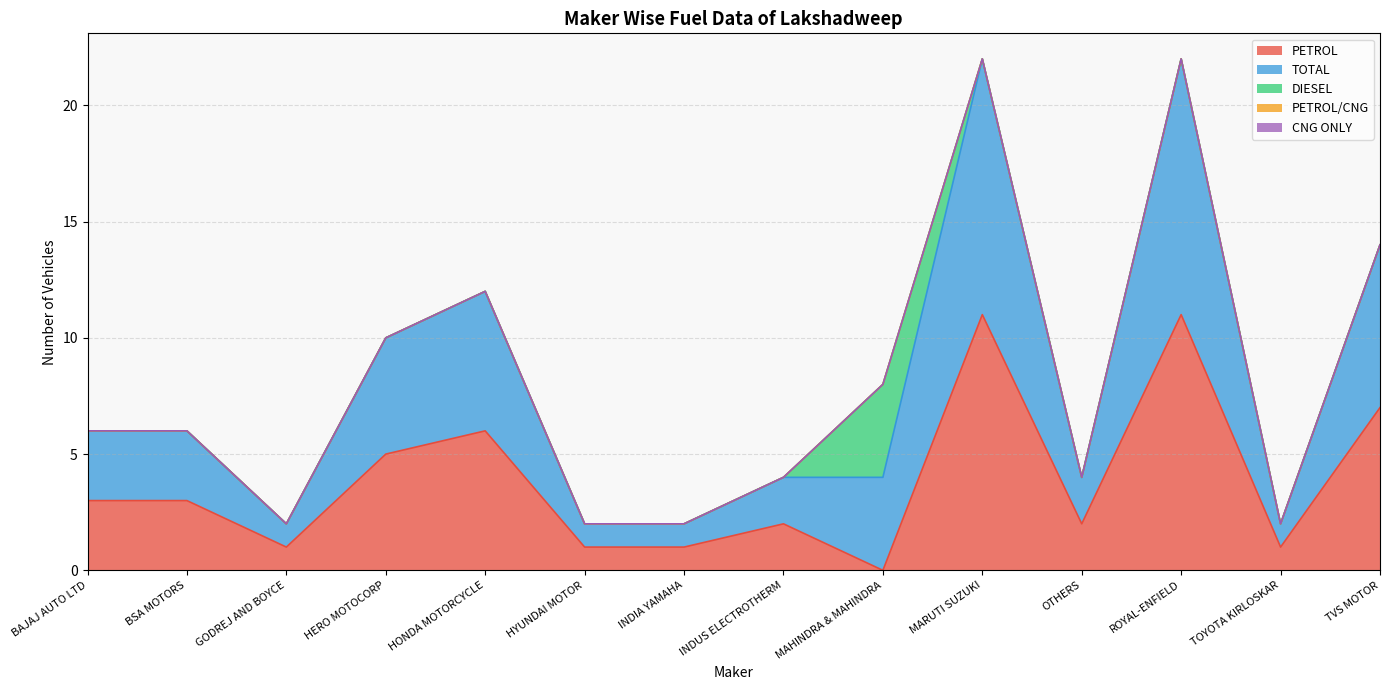

Rank the categories by PETROL value from lowest to highest.

MAHINDRA & MAHINDRA, GODREJ AND BOYCE, HYUNDAI MOTOR, INDIA YAMAHA, TOYOTA KIRLOSKAR, INDUS ELECTROTHERM, OTHERS, BAJAJ AUTO LTD, BSA MOTORS, HERO MOTOCORP, HONDA MOTORCYCLE, TVS MOTOR, MARUTI SUZUKI, ROYAL-ENFIELD